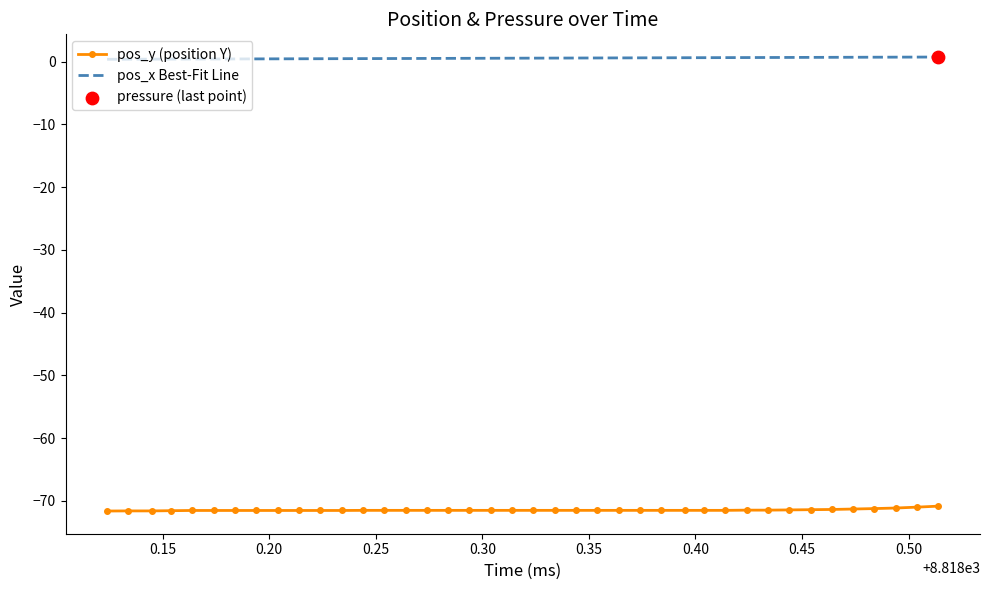

Which series has the largest total across all categories?

pos_x Best-Fit Line